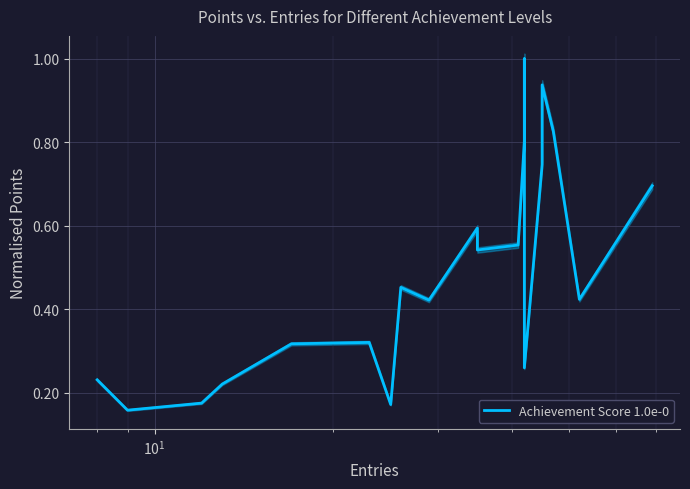

True or false: there are more than 1 points higher than both neighbors.

True